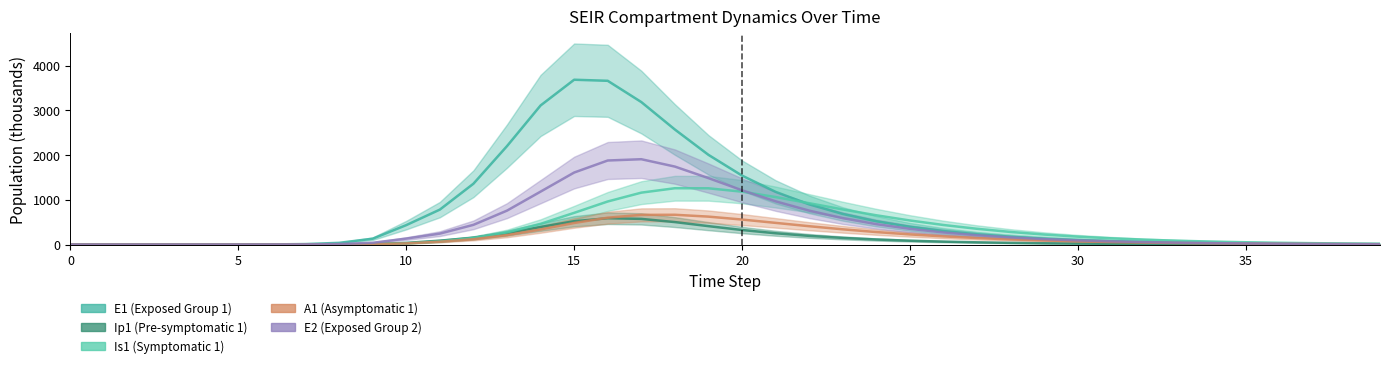

What is the label of the 30th point from the right?

10